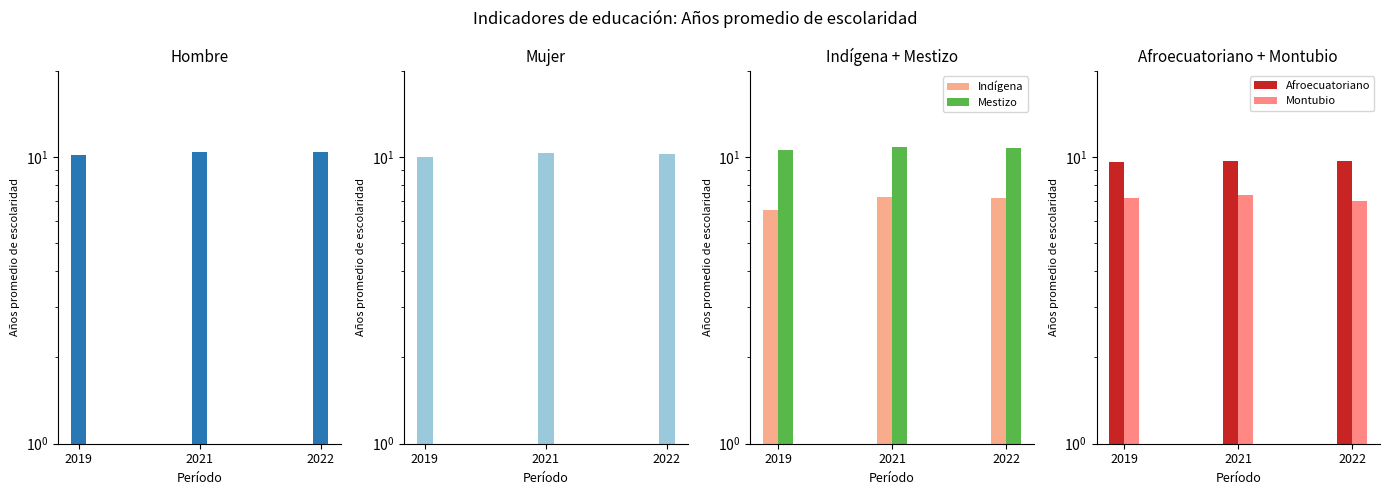

Does the chart contain any negative values?

No